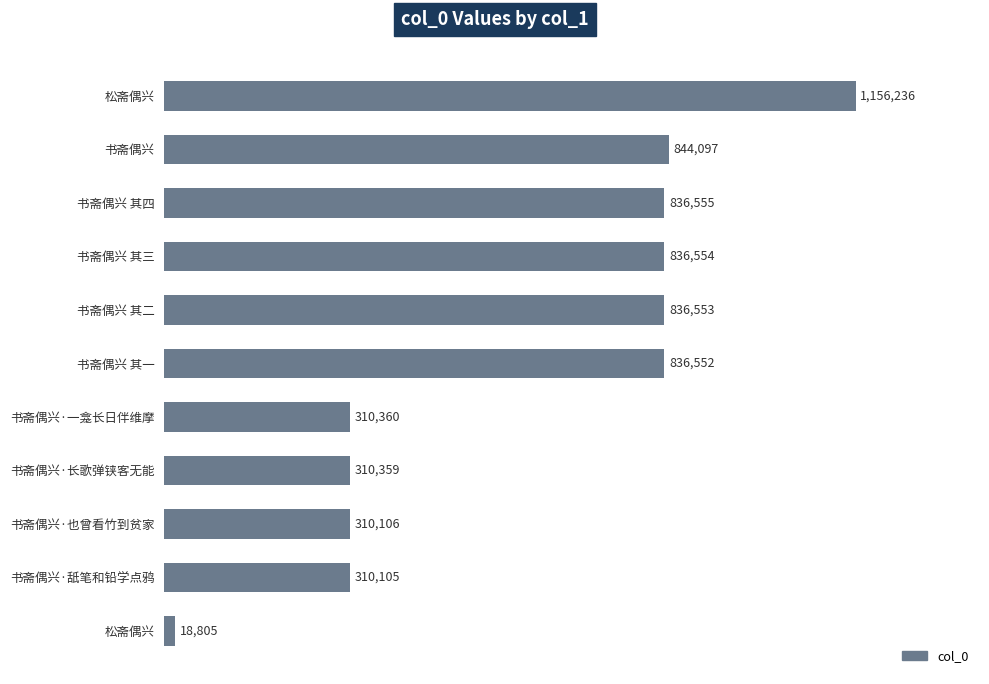

Count the number of categories in the chart.

11